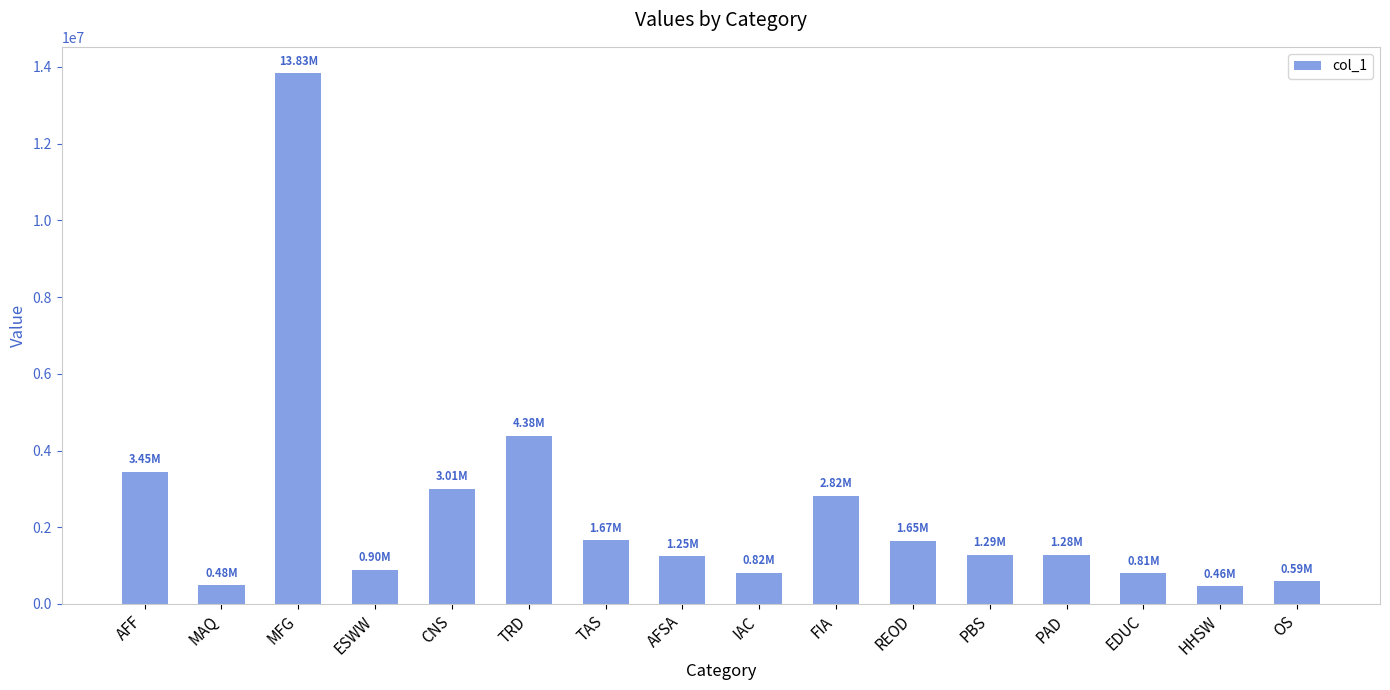

What is the label of the 3rd bar from the right?

EDUC